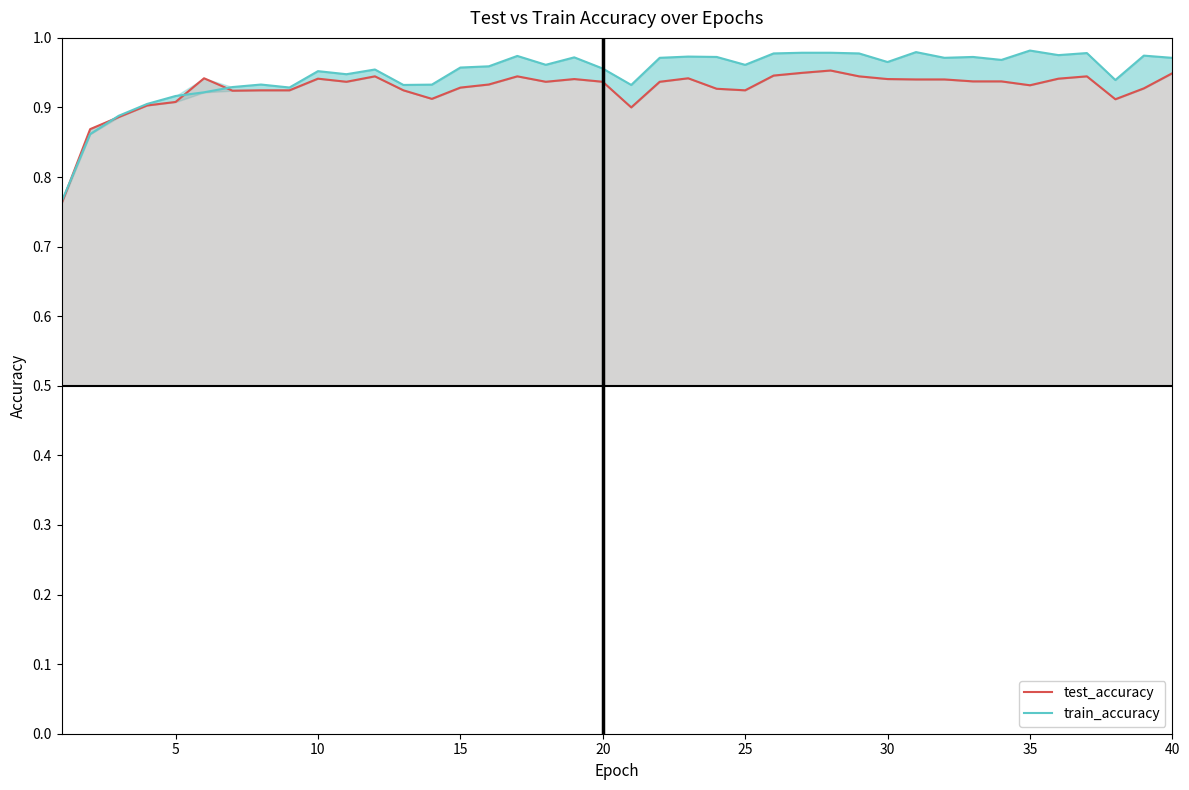

True or false: test_accuracy has more than 0 points higher than both neighbors.

True